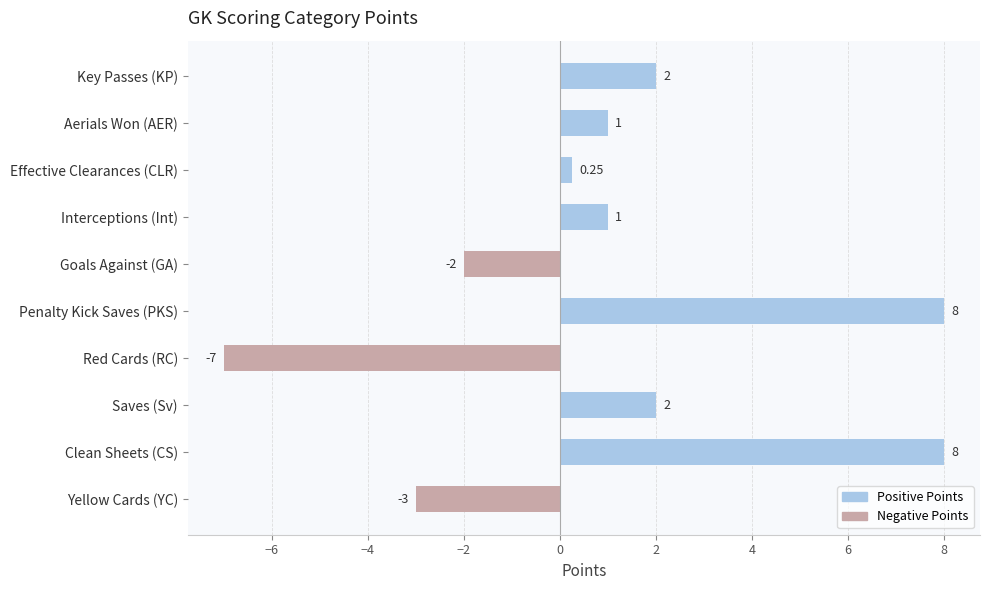

At which category does the chart reach its minimum across all series?

Red Cards (RC)